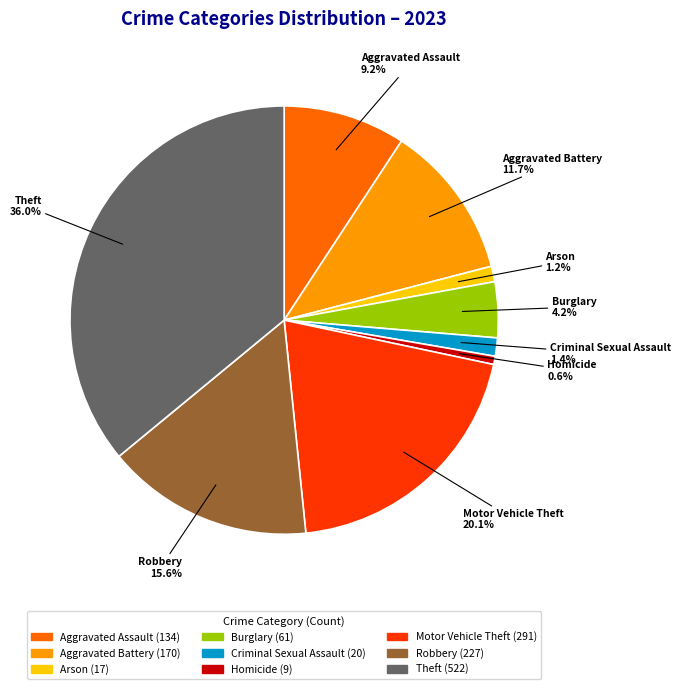

Combined, what portion of the pie is Burglary and Motor Vehicle Theft?

24.3%